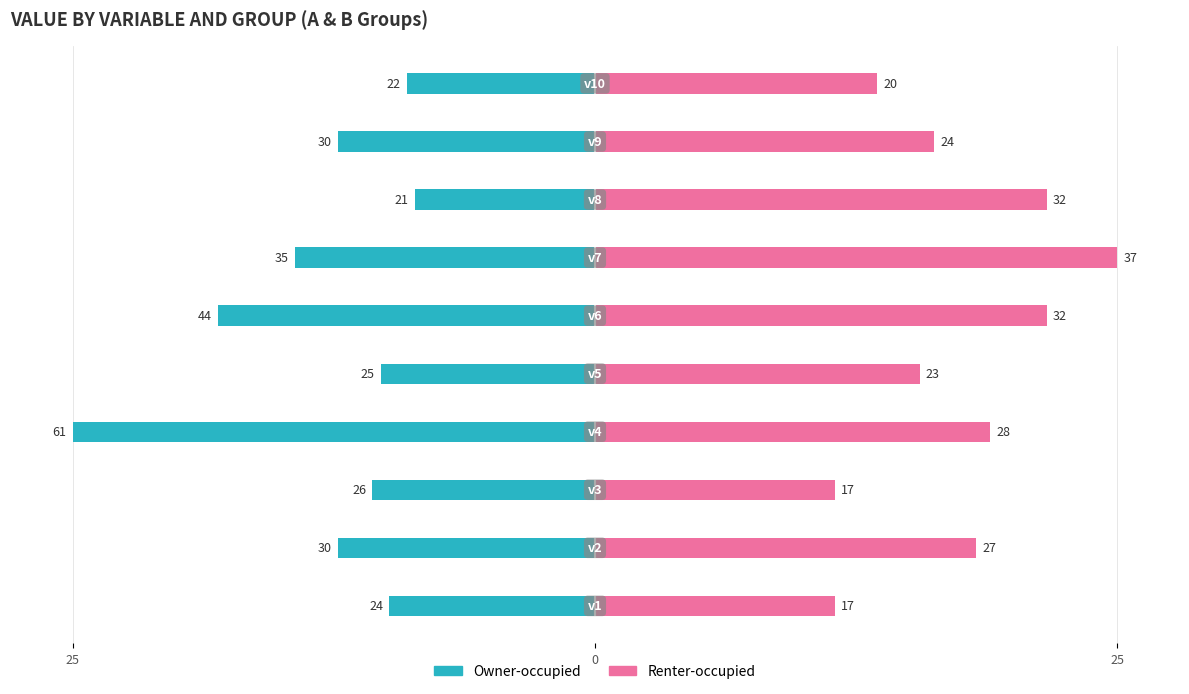

Is the value of Owner-occupied at 4 greater than the value of Renter-occupied at 0?

No